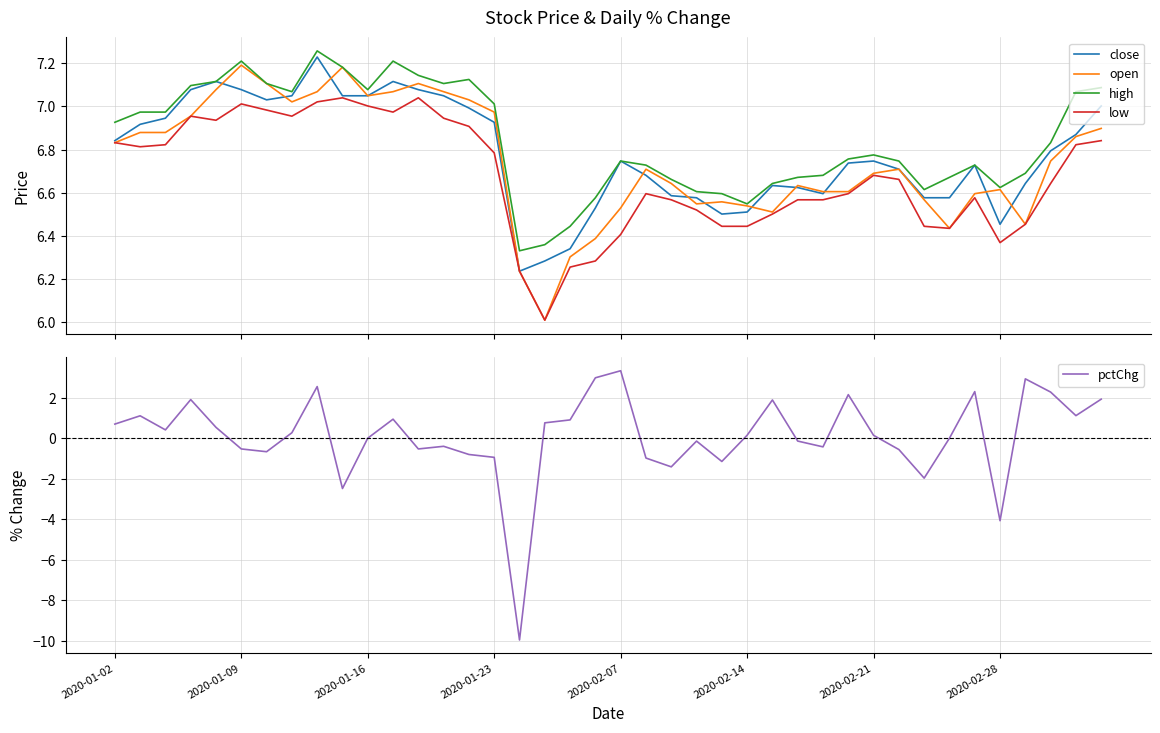

True or false: low and high cross at least once.

False